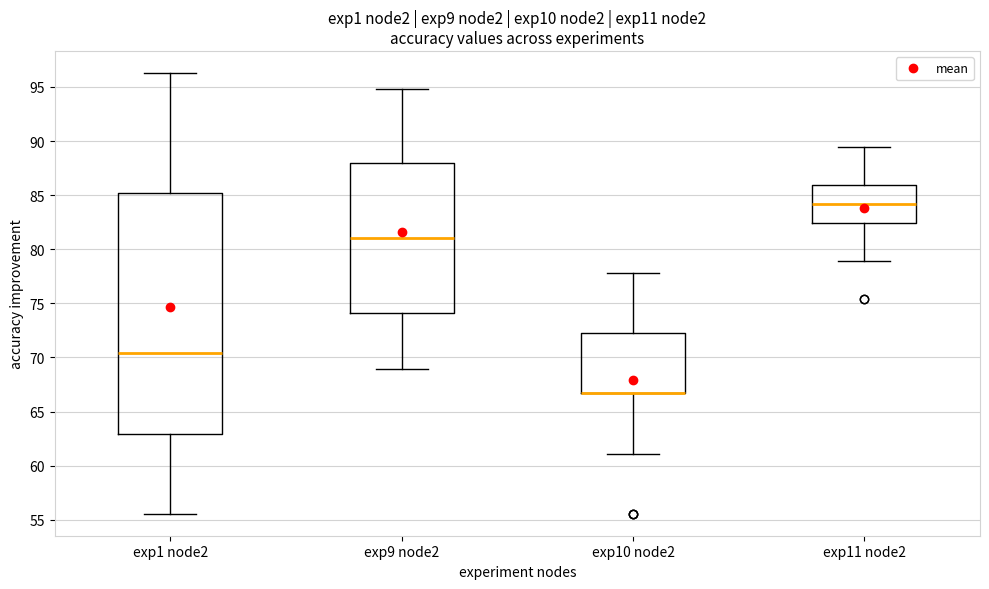

Which box is the tallest, from its lower edge to its upper edge?

exp1 node2